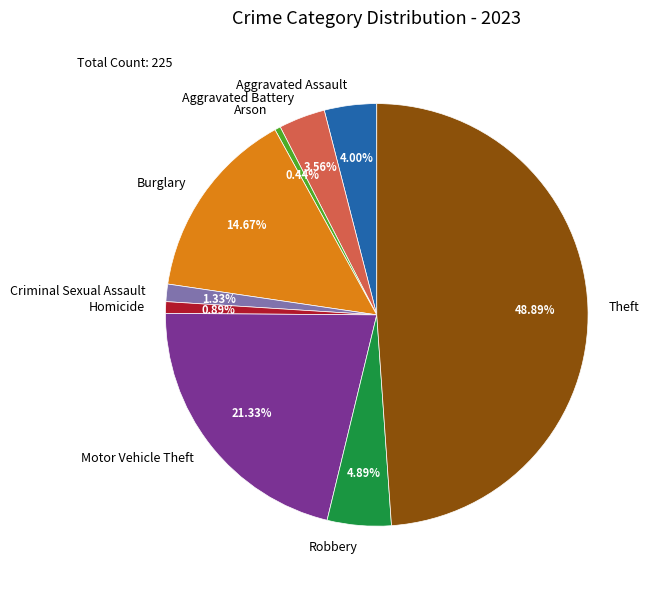

To the nearest percent, what percentage of the pie is Aggravated Battery?

4%